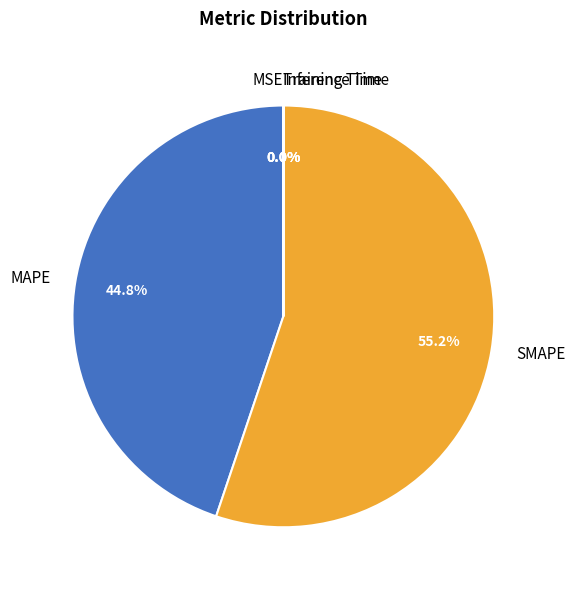

Which category accounts for the majority?

SMAPE